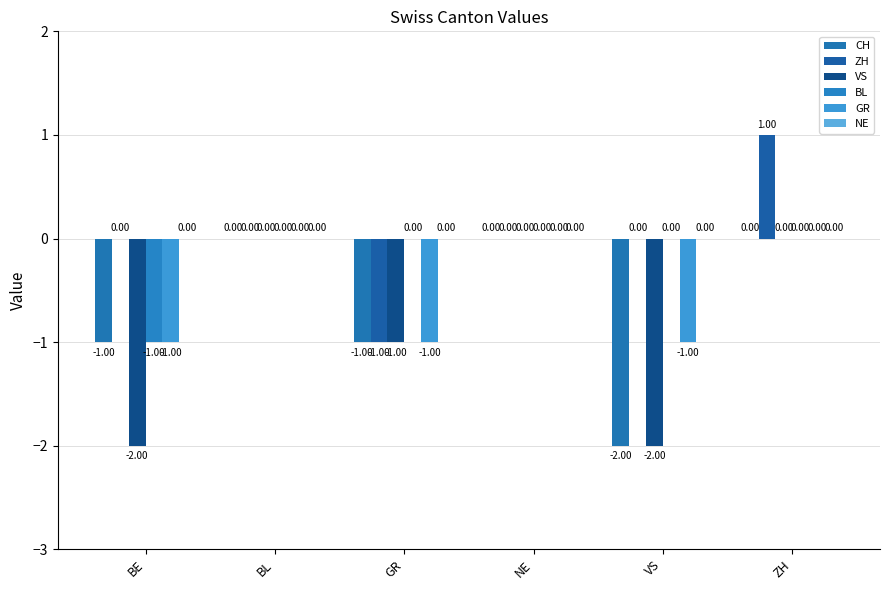

At which category is the sum across all series the highest?

ZH